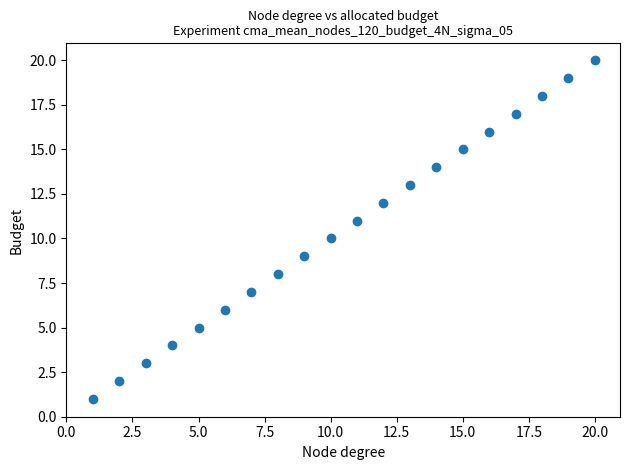

What is the range of X values (max minus min)?

19